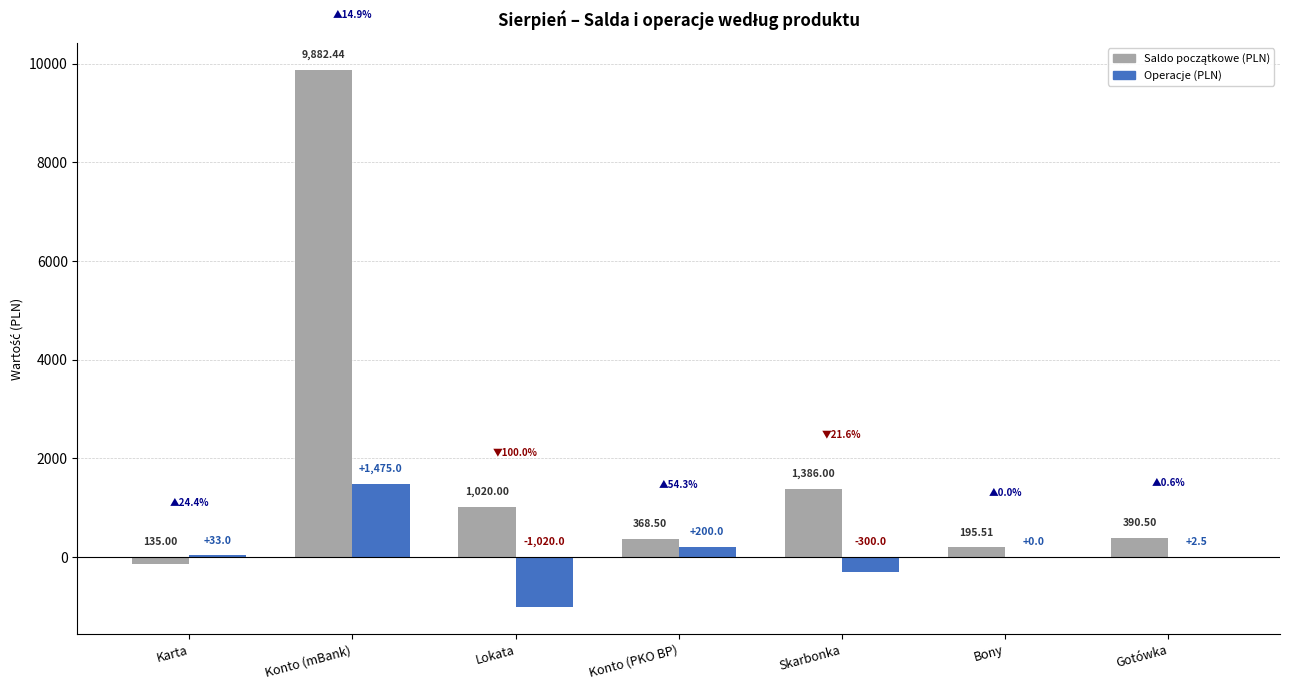

Which series has the largest total across all categories?

Saldo początkowe